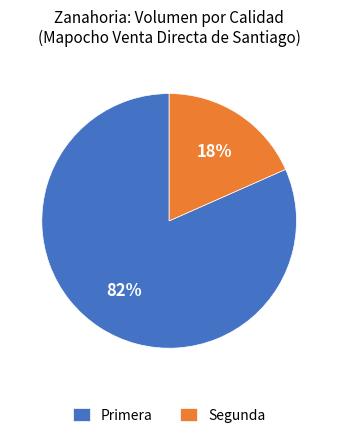

Between Segunda and Primera, which is larger?

Primera